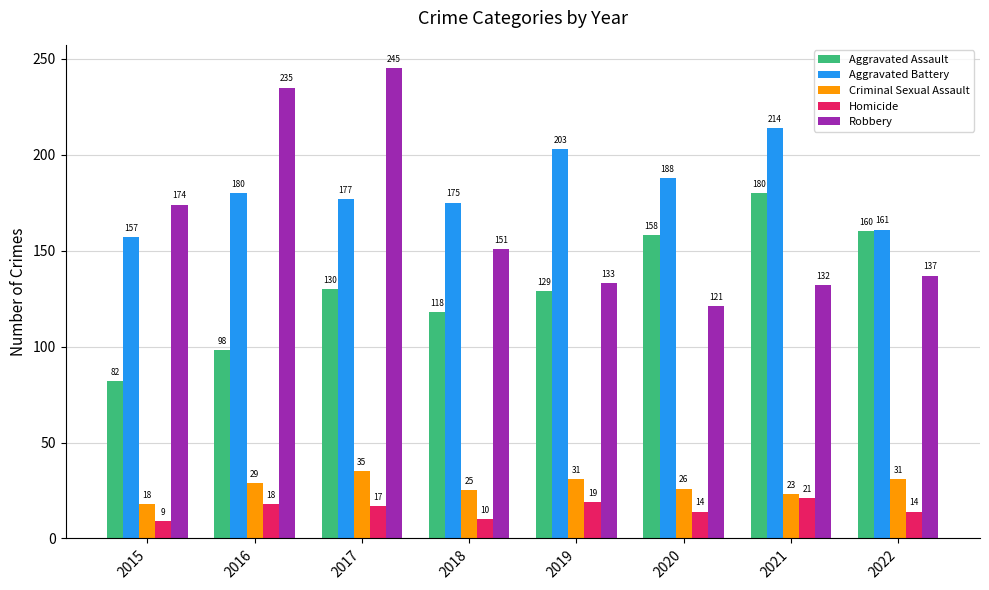

Count the number of data series in this chart.

5